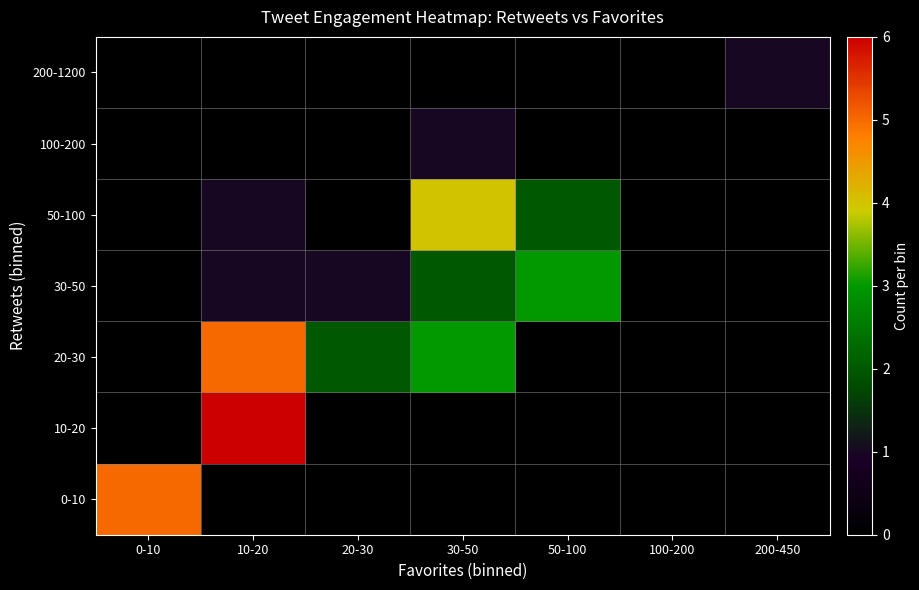

What is the greatest value displayed?

6